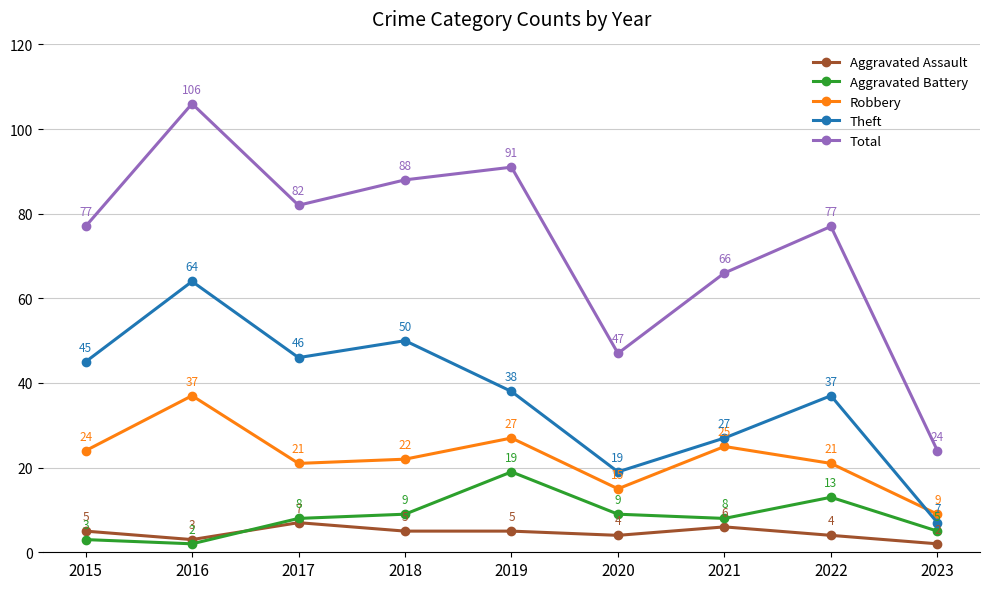

What are all the series names shown in the legend?

Aggravated Assault, Aggravated Battery, Robbery, Theft, Total